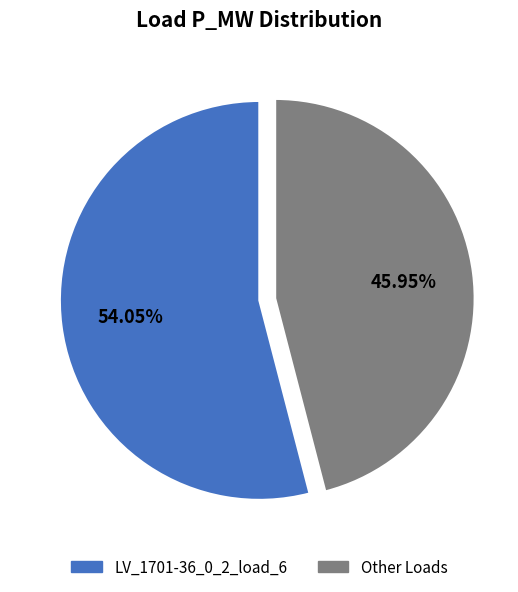

Does any single category account for the majority?

Yes